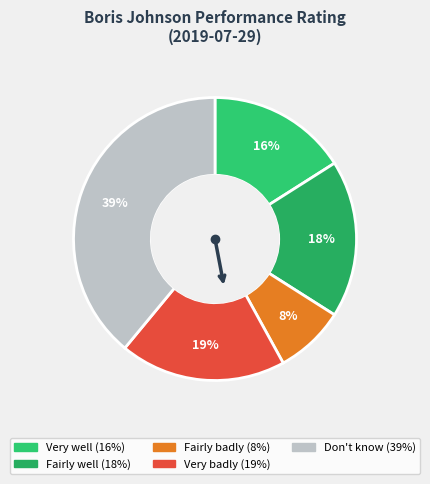

Which slice is the smallest?

Fairly badly